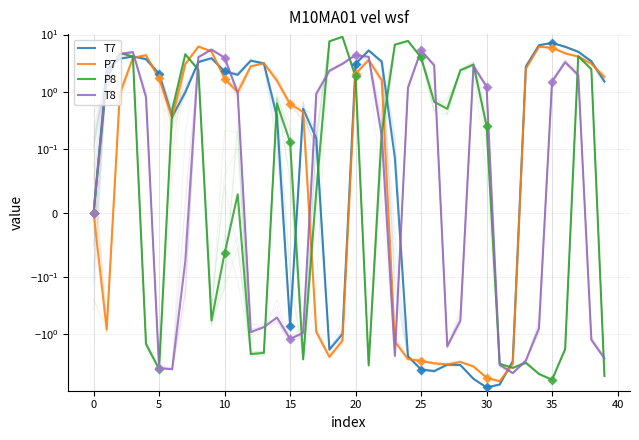

What is the highest value of the P8 series?

9.1